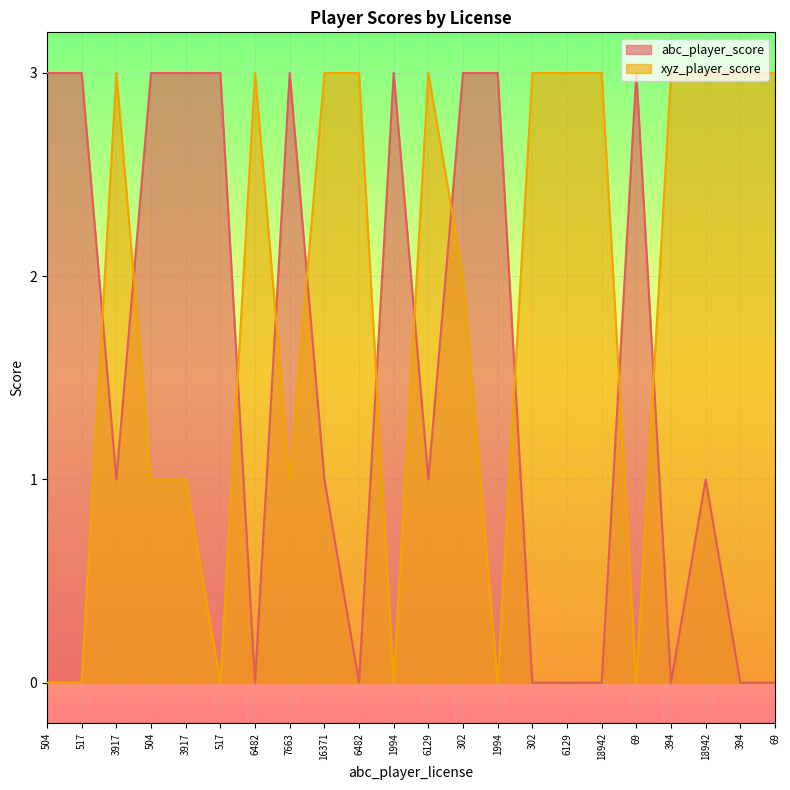

What is the total value across all series at 504?

3